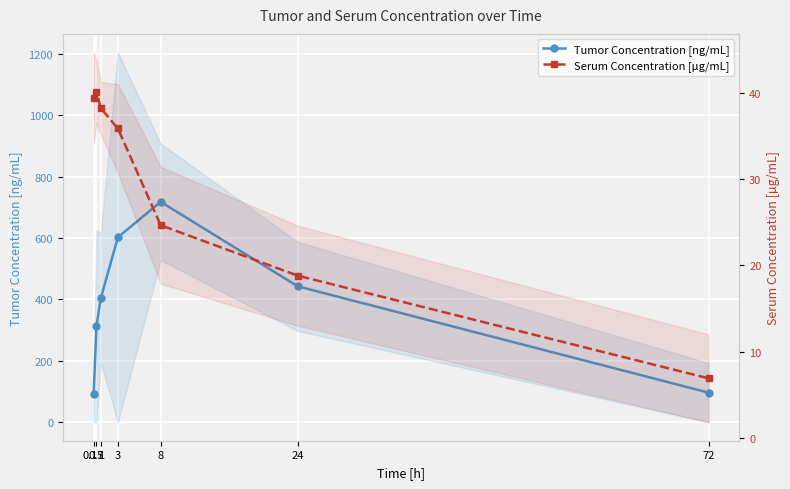

Which has a higher value, 8 or 24?

8